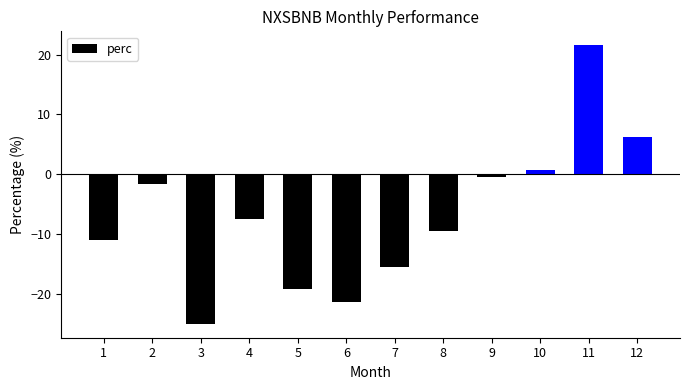

List the labels in order of value, largest first.

11, 12, 10, 9, 2, 4, 8, 1, 7, 5, 6, 3